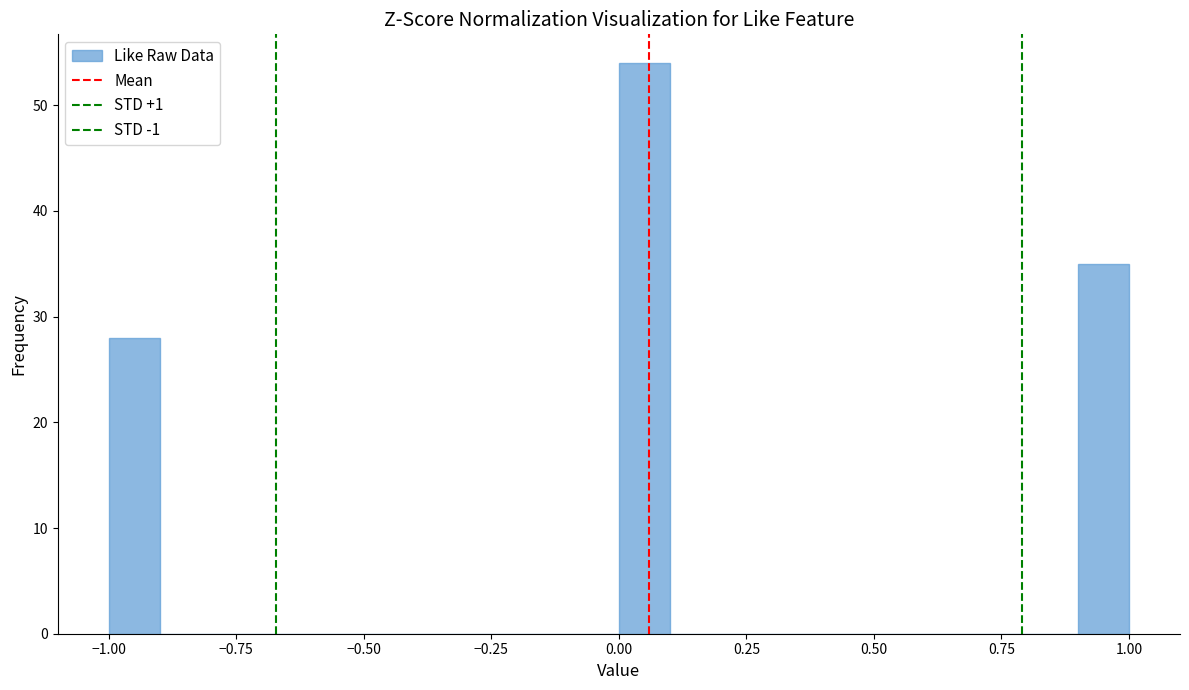

Read against the x-axis, roughly where is the centre of the tallest bar?

0.05